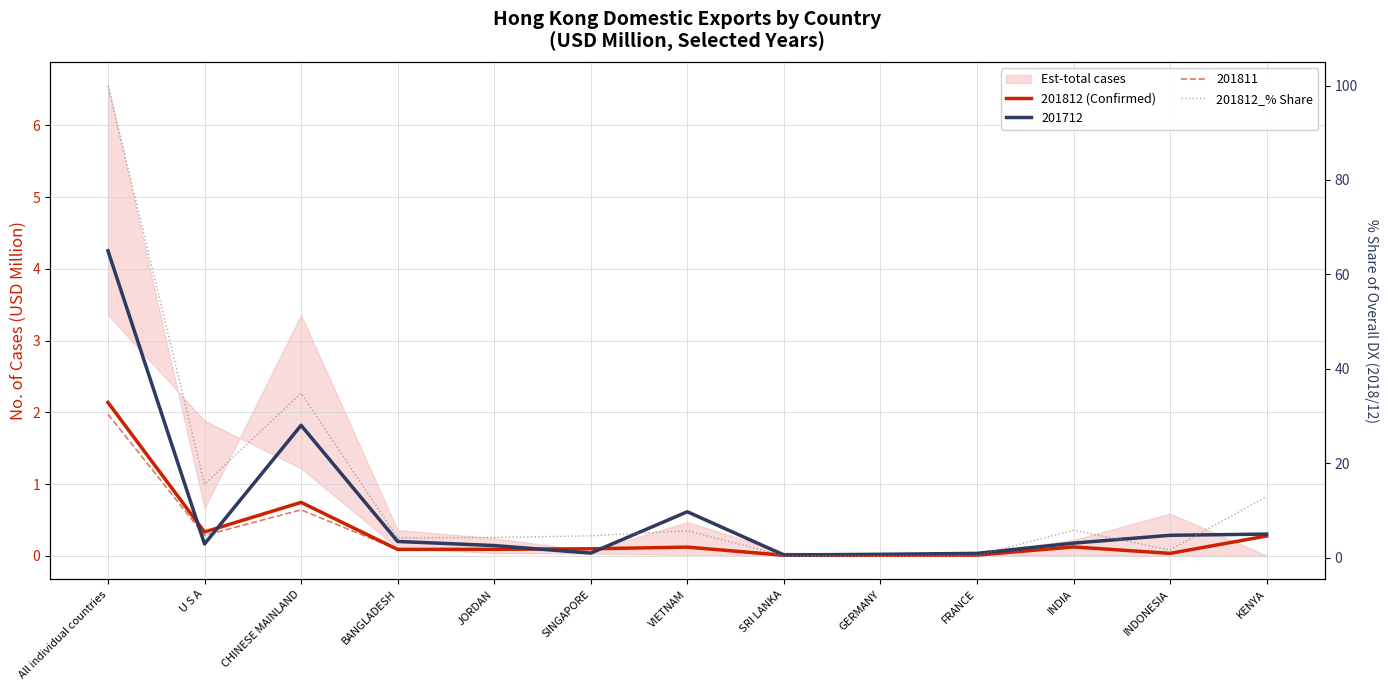

What is the total value across all series at FRANCE?

0.5